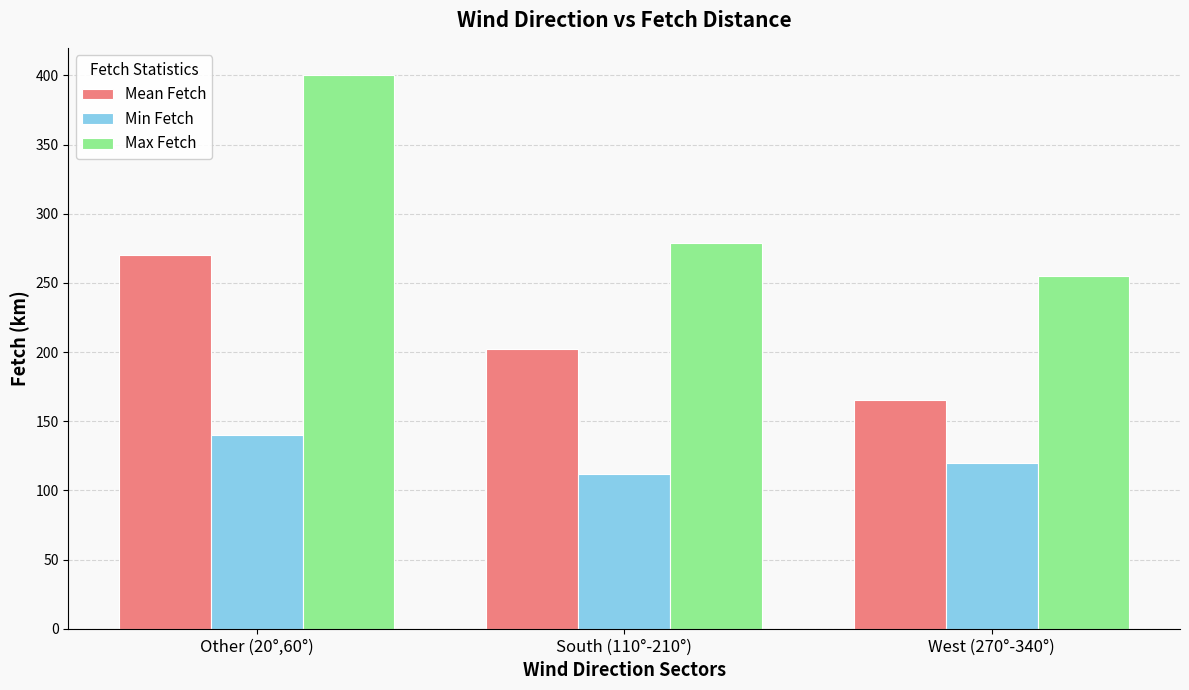

What is the total value across all series at South (110°-210°)?

593.2